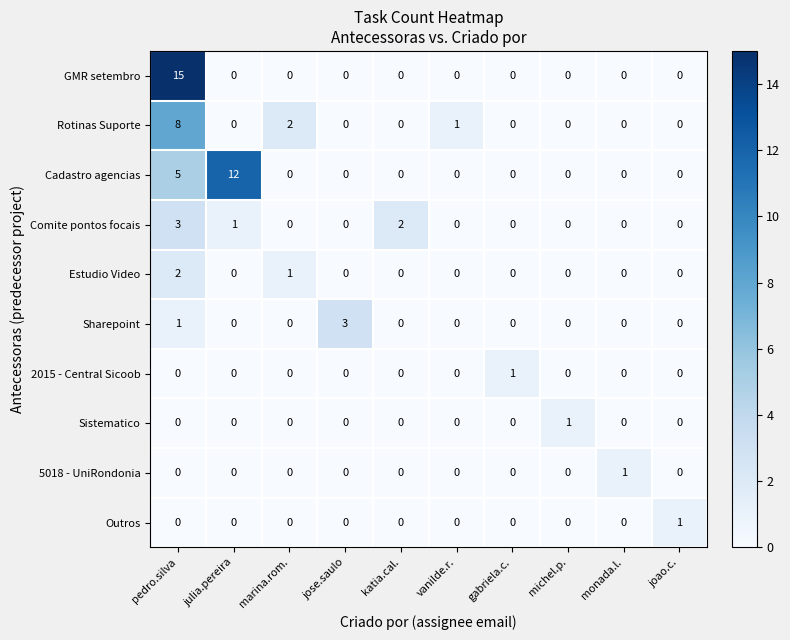

What is the maximum value for GMR setembro?

15